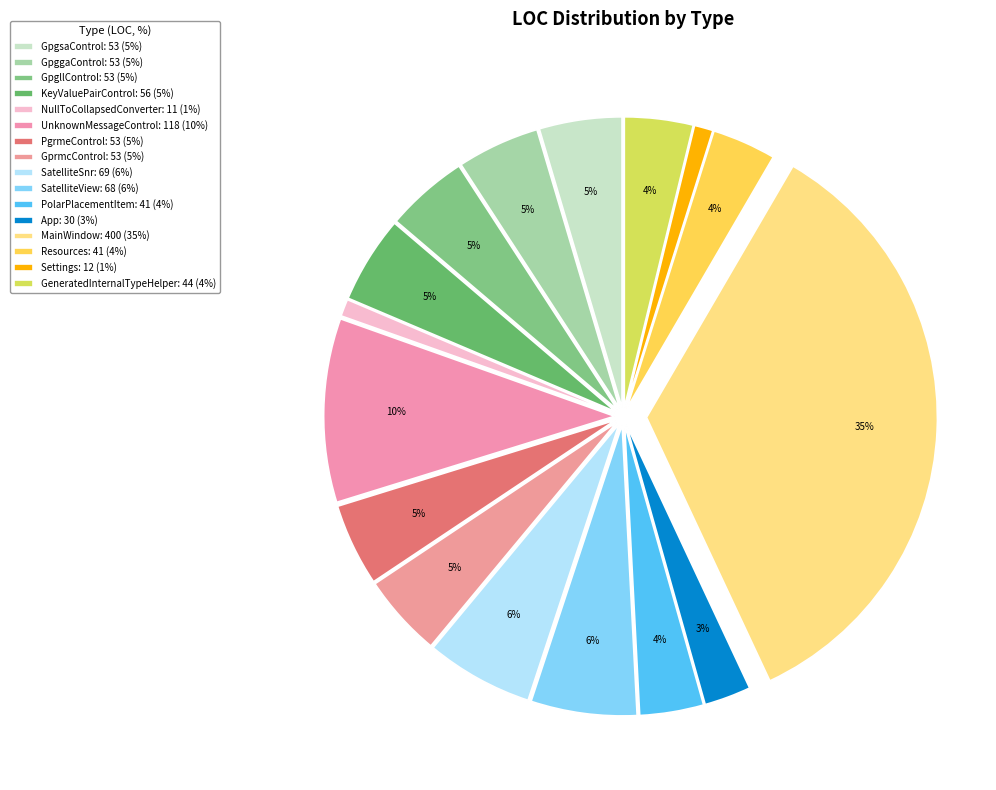

What is the largest slice in the pie chart?

MainWindow